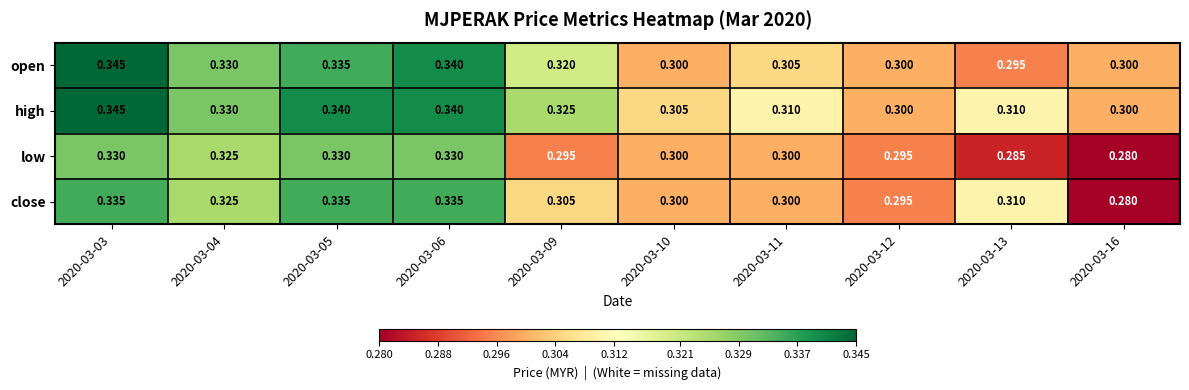

Rank the series by their average value, from highest to lowest.

high, open, close, low